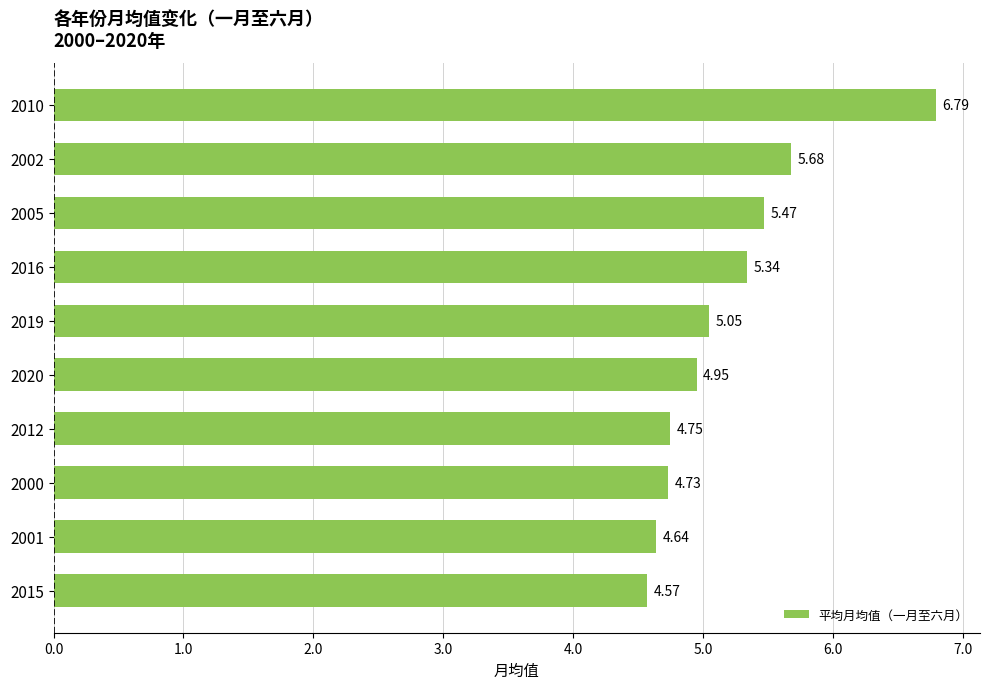

Rank the categories by value from highest to lowest.

2010, 2002, 2005, 2016, 2019, 2020, 2012, 2000, 2001, 2015